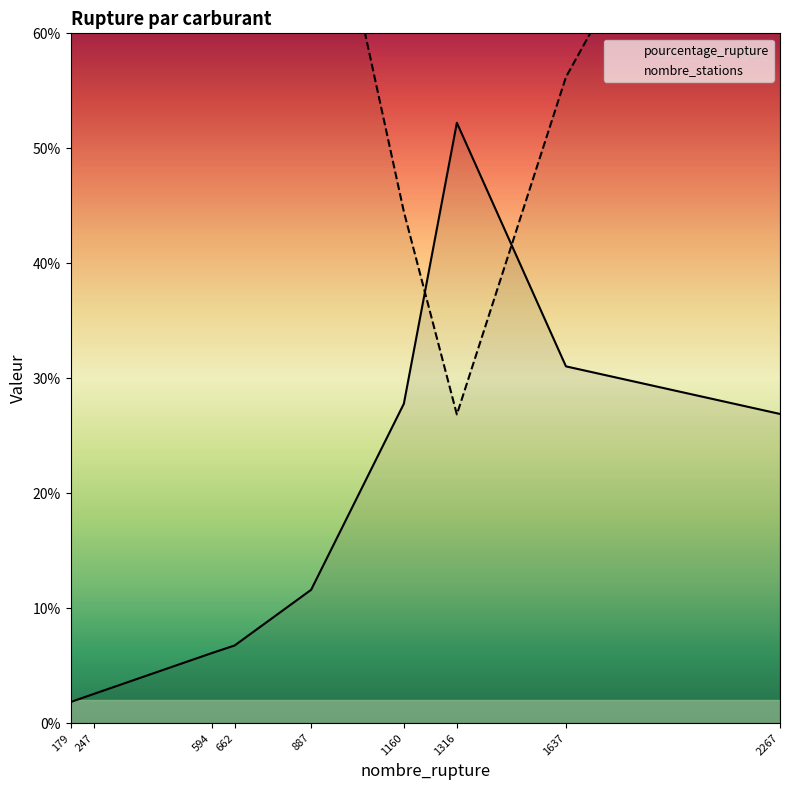

Which label corresponds to the largest value in the chart?

179